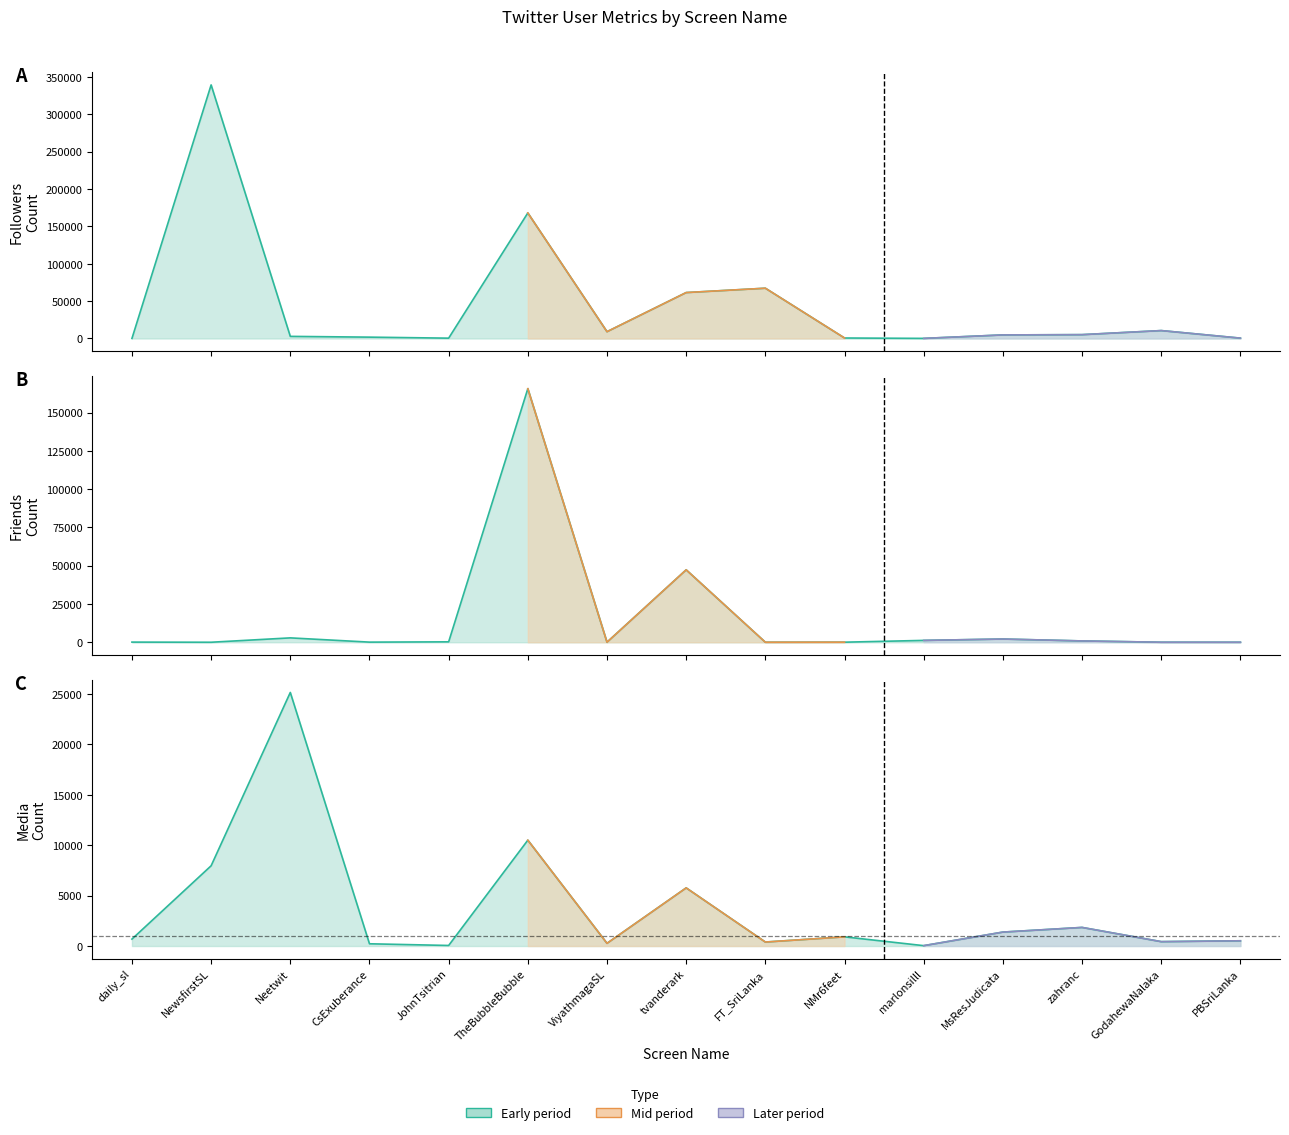

List the series in order of their peak value, highest first.

followers_count, friends_count, media_count